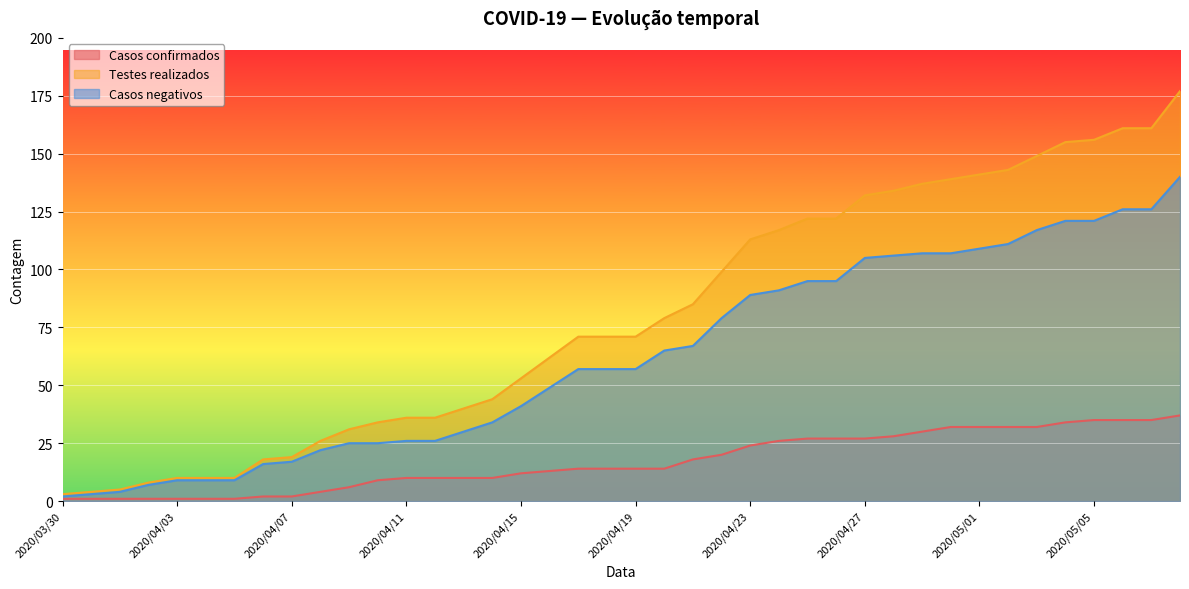

Which series has the largest range (max minus min)?

Testes realizados